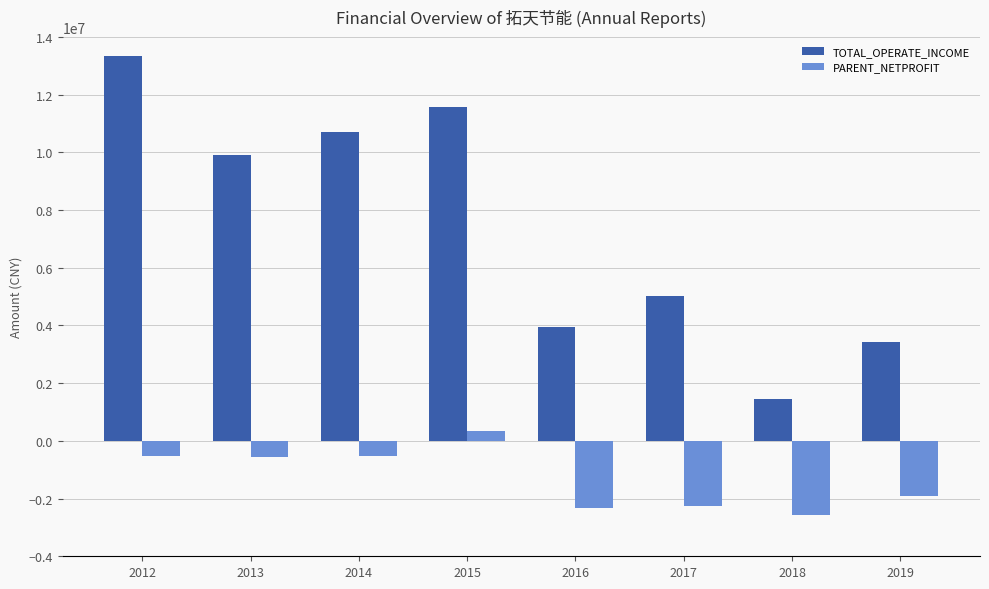

What are all the series names shown in the legend?

TOTAL_OPERATE_INCOME, PARENT_NETPROFIT